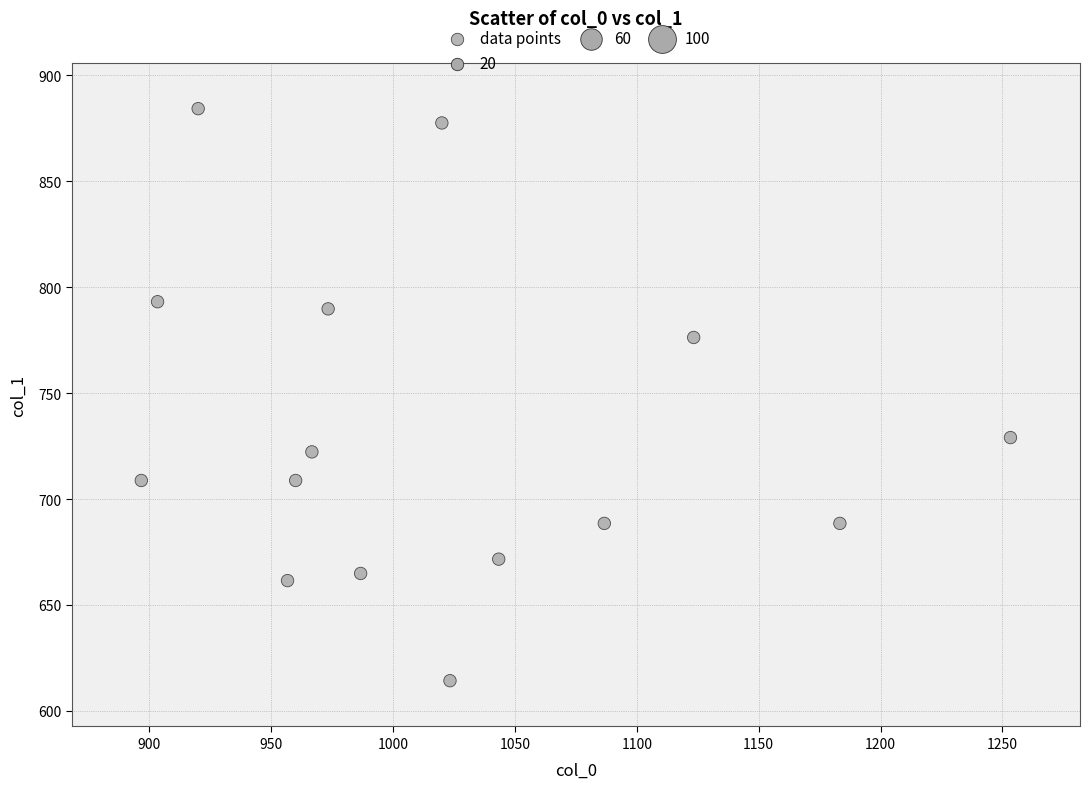

What Y value in the scatter plot is closest to 749?

729.0